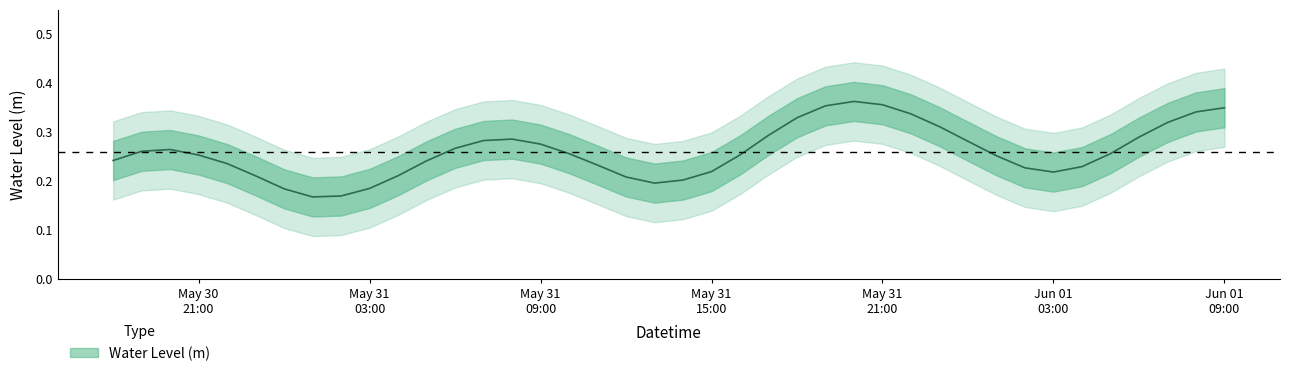

What is the difference between the values at 2024-05-31 01:00:00 and 2024-05-30 19:00:00?

0.1